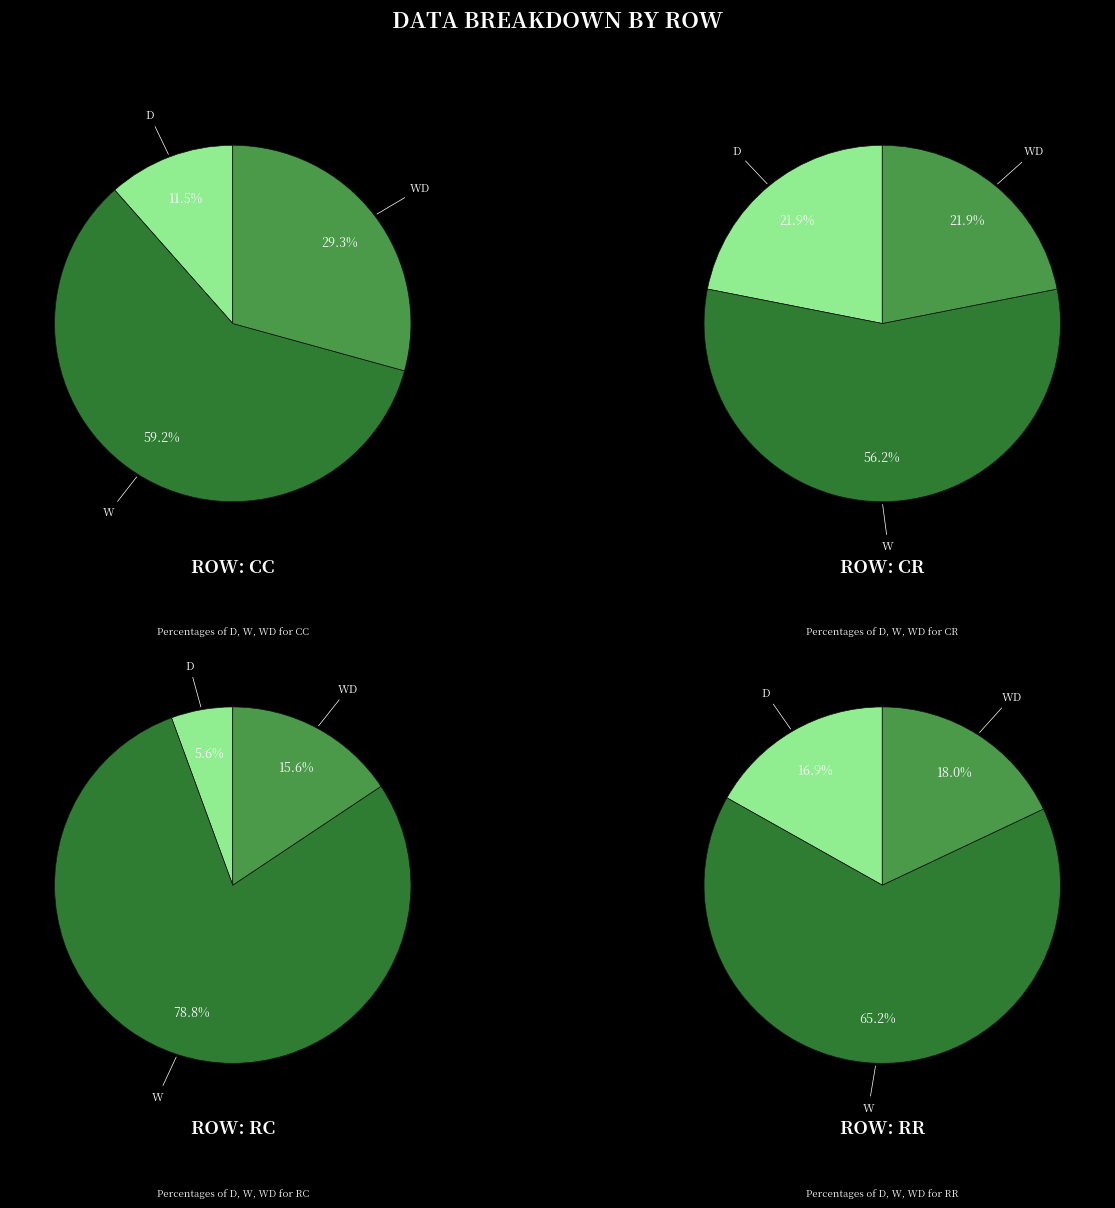

How much of the chart is everything except CC?

56.5%